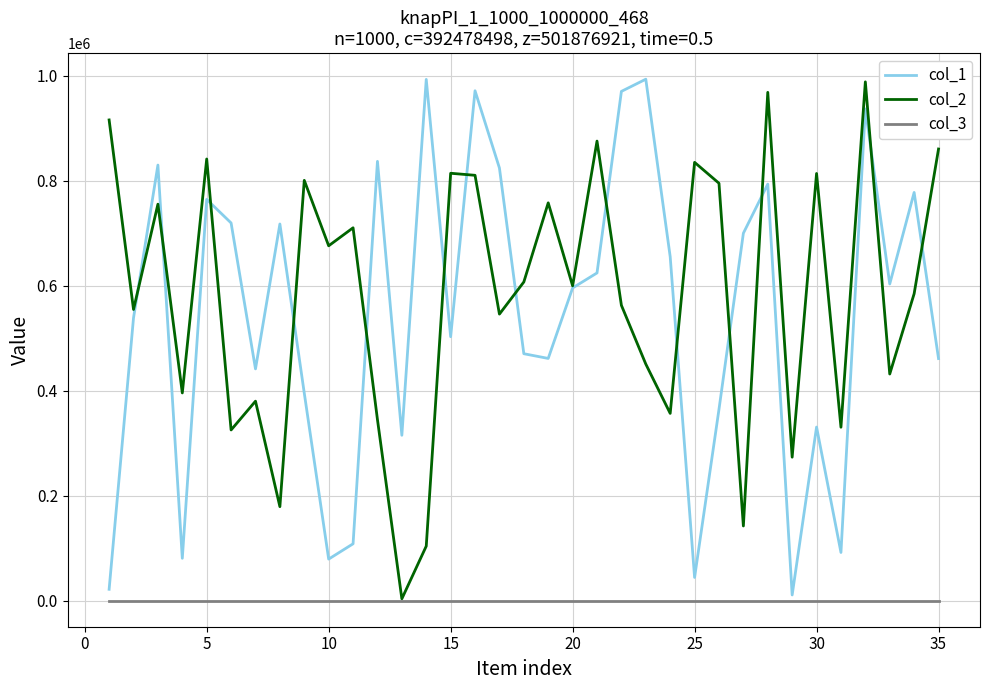

What is the maximum value shown in the chart?

993414